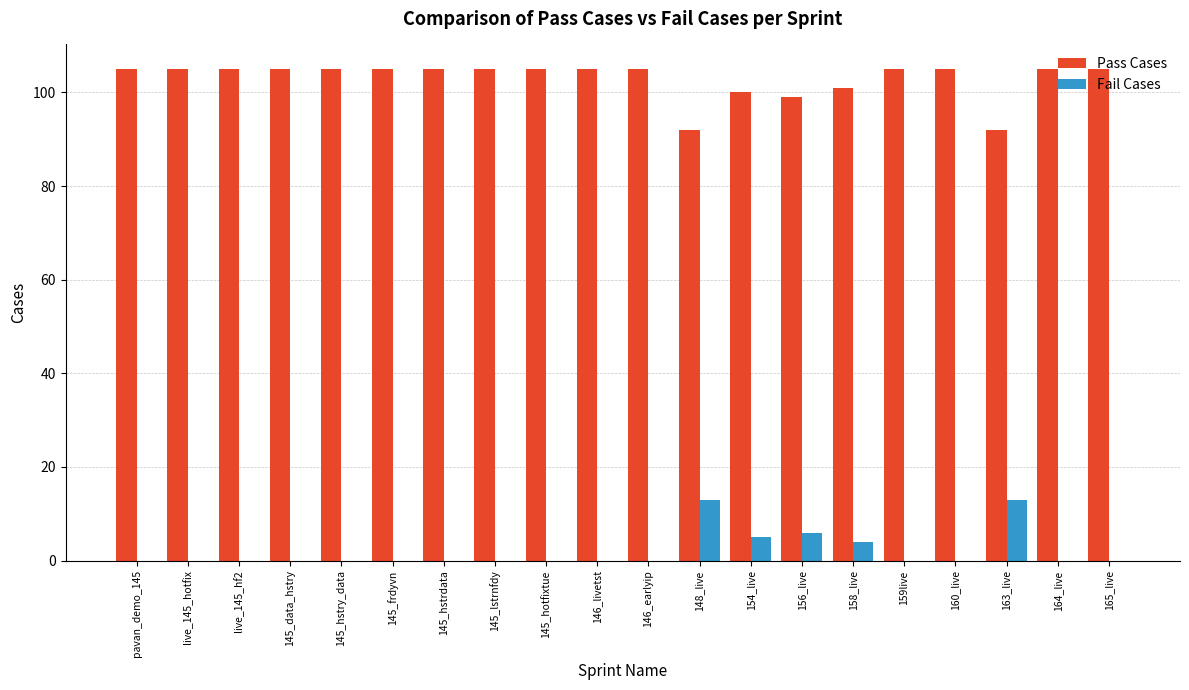

What is the highest value of the Pass Cases series?

105